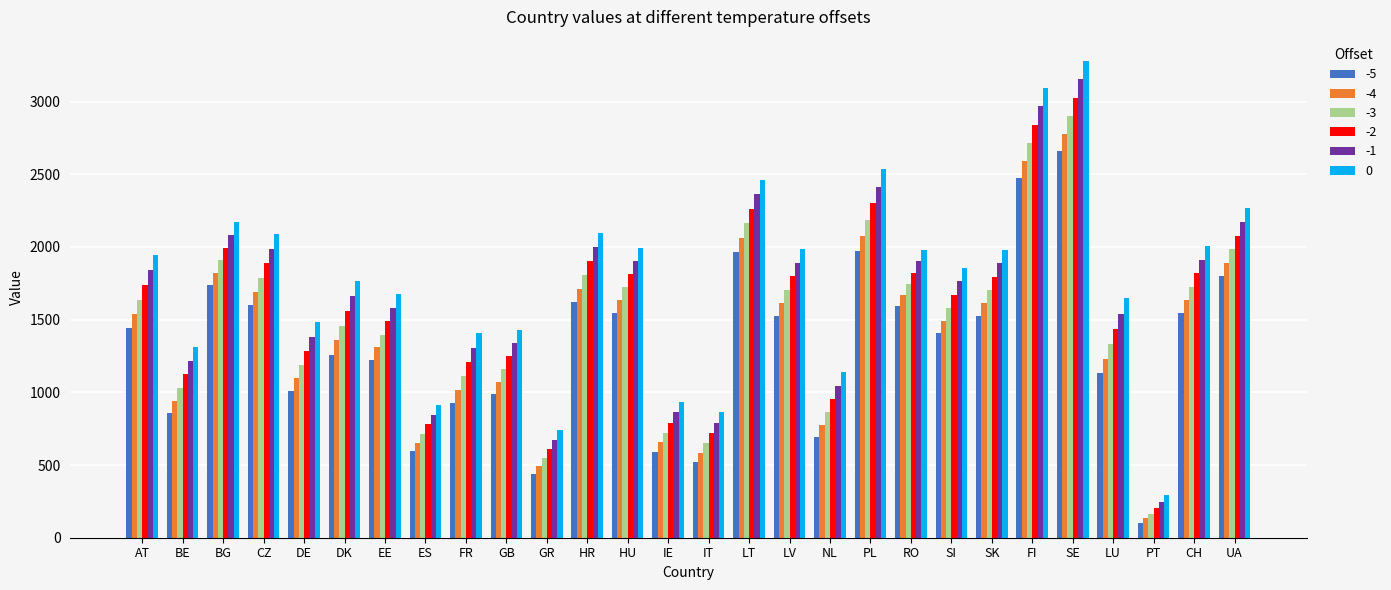

The value of 0 at RO is 3121.6. True or false?

False